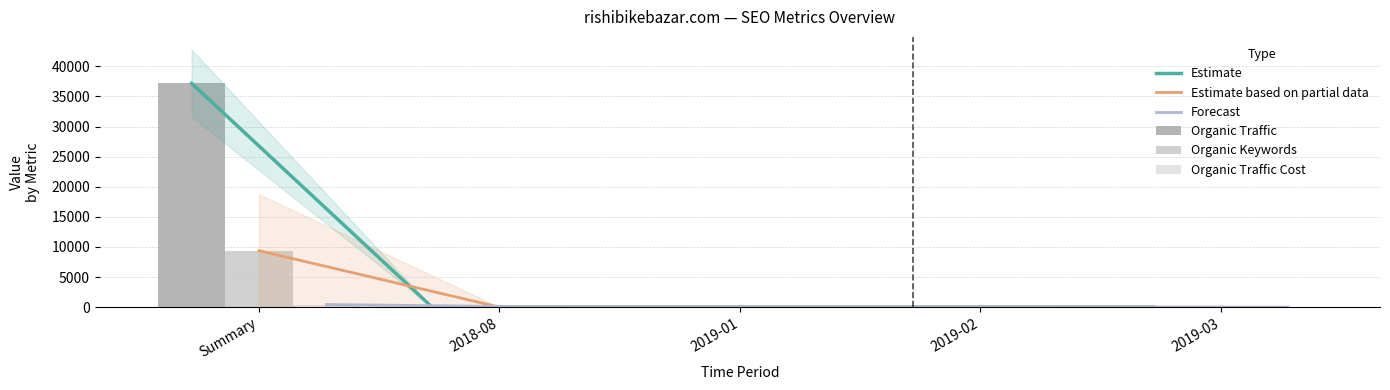

What is the label of the 1st bar from the left?

Summary